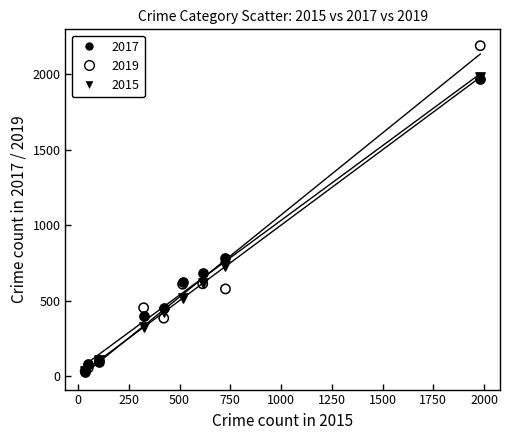

Which series reaches the maximum Y coordinate?

2019